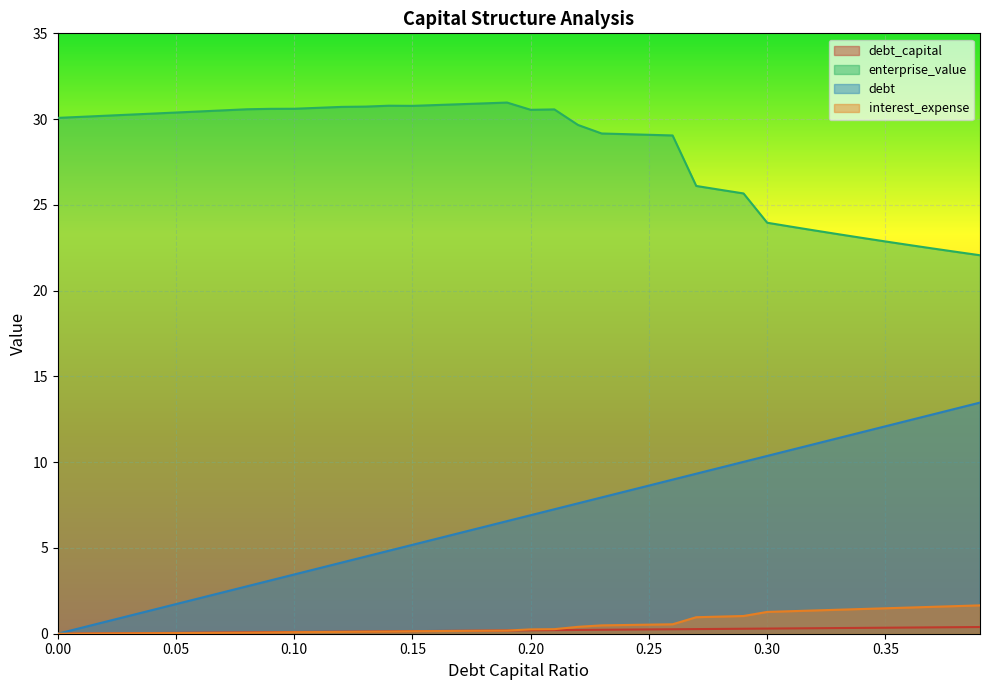

True or false: debt has a value of 2.8 at 0.19.

False